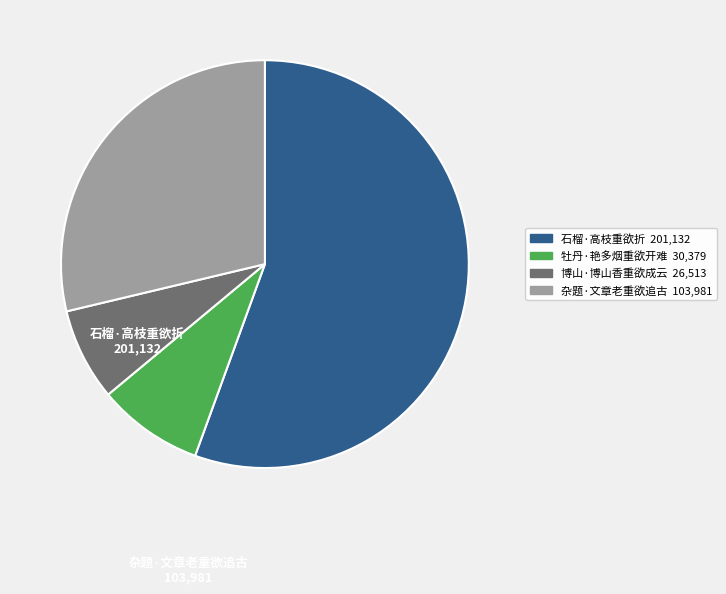

Is there any slice that represents more than half of the pie?

Yes